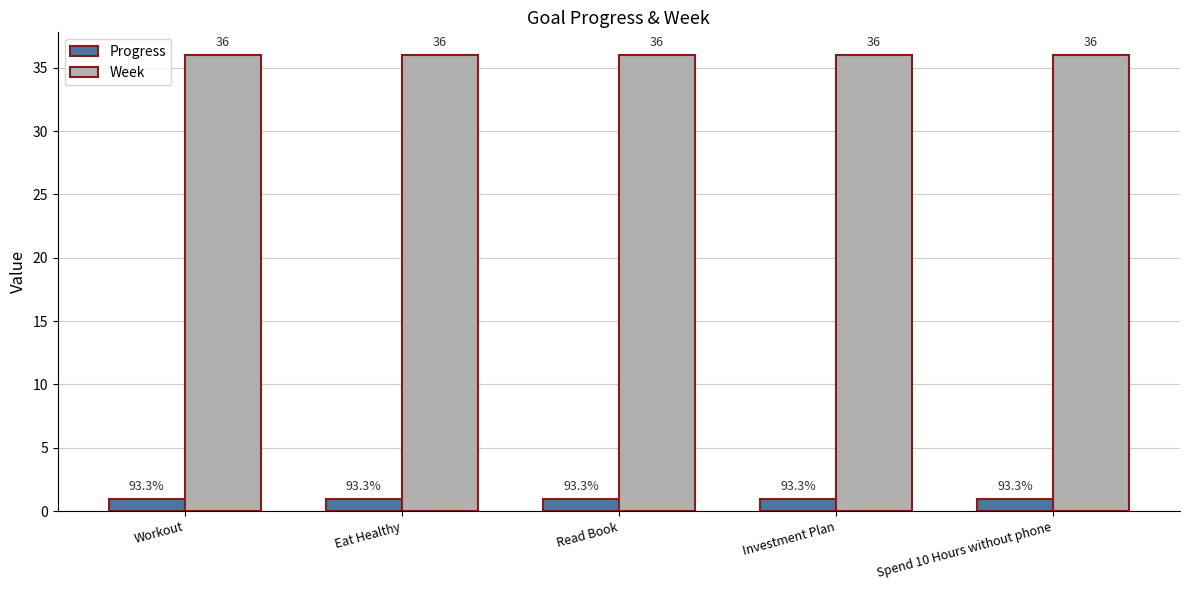

What is the label of the 5th bar from the left?

Spend 10 Hours without phone